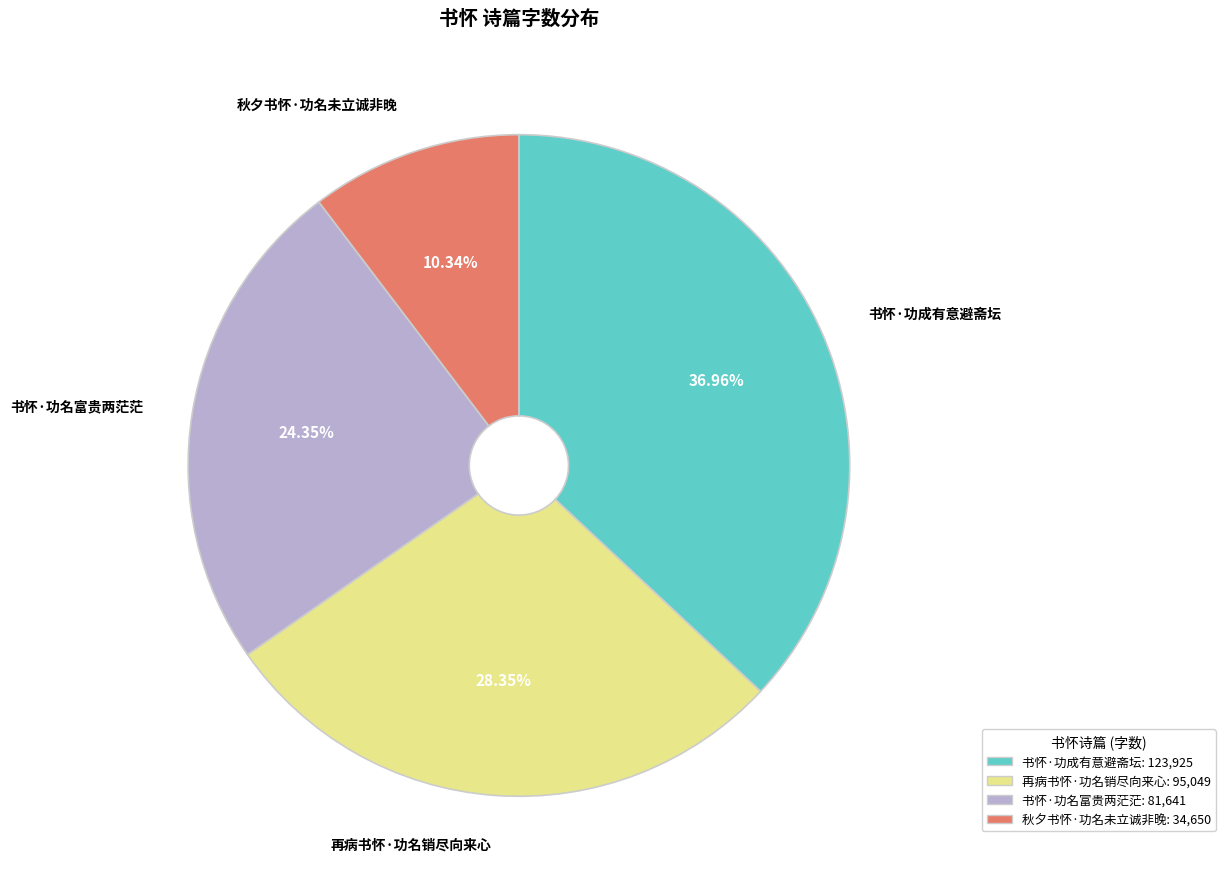

Count the number of slices in the pie.

4